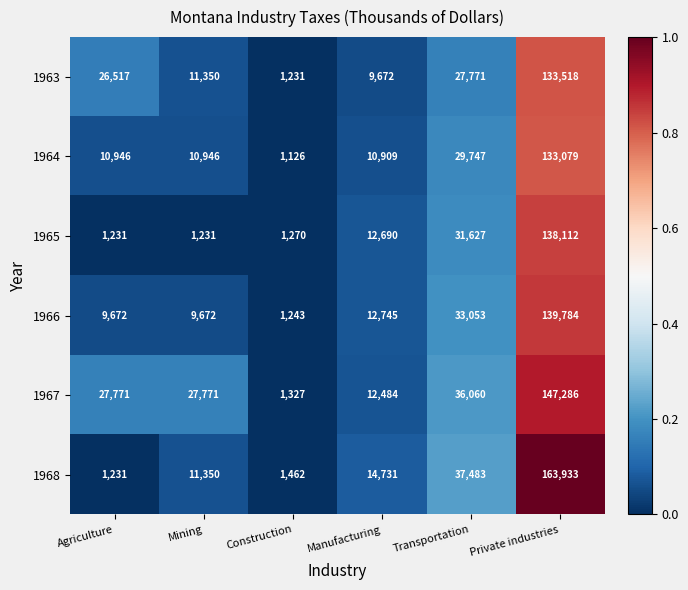

Which series changed the most between Transportation and Private industries?

1968